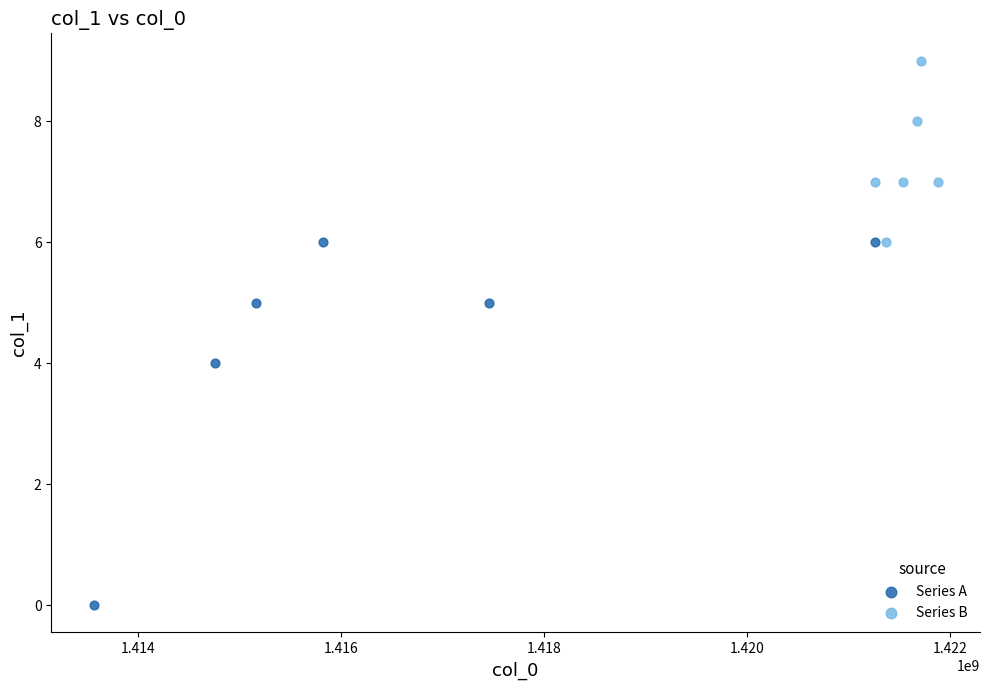

Which series reaches the minimum Y coordinate?

Series A